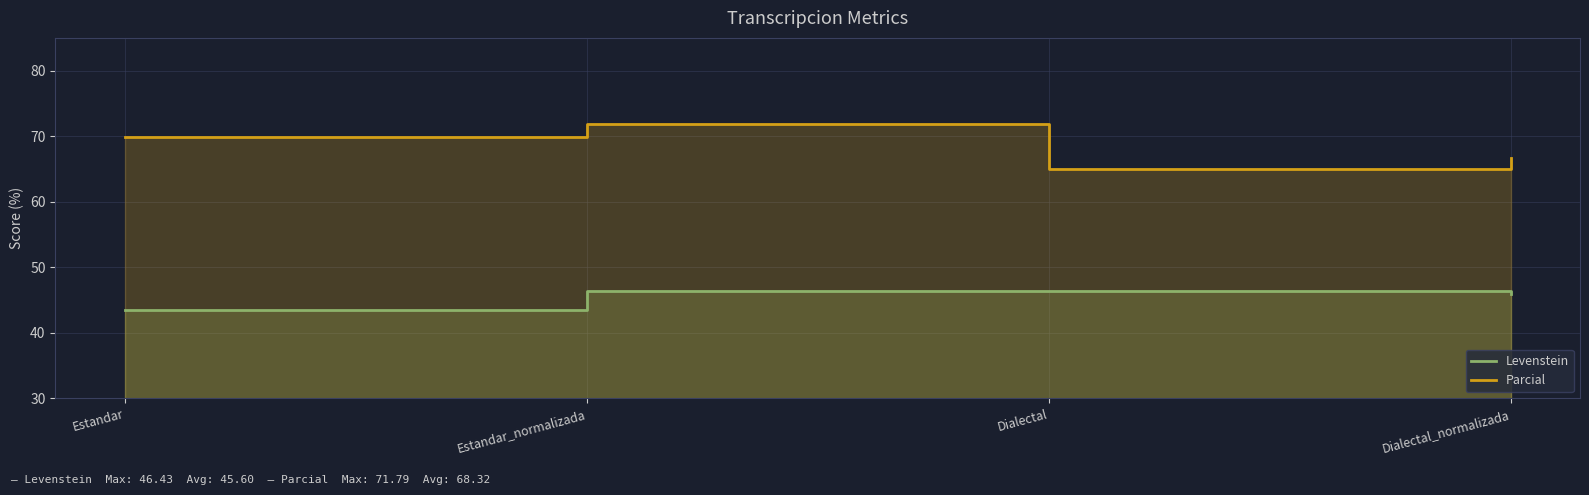

Read the Parcial value at Estandar.

69.9